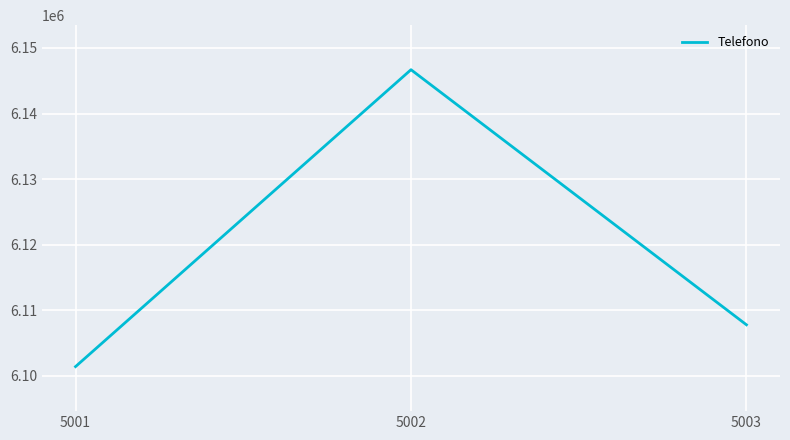

The chart shows a value of 8933926 at 5002. True or false?

False